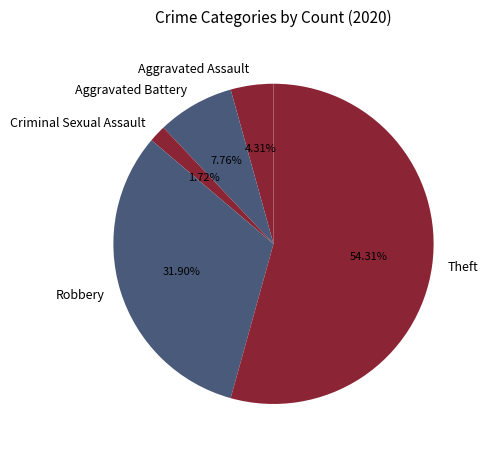

Count the number of slices in the pie.

5